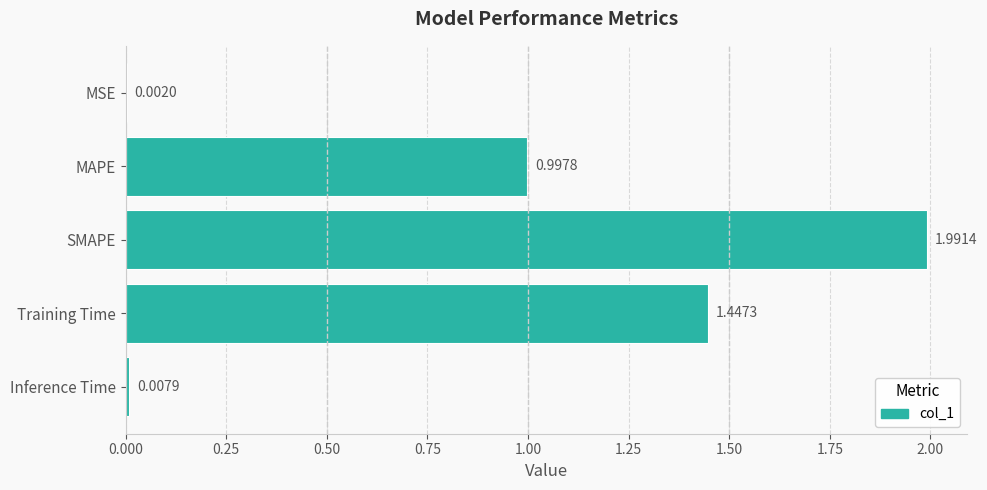

Which label corresponds to the largest value in the chart?

SMAPE